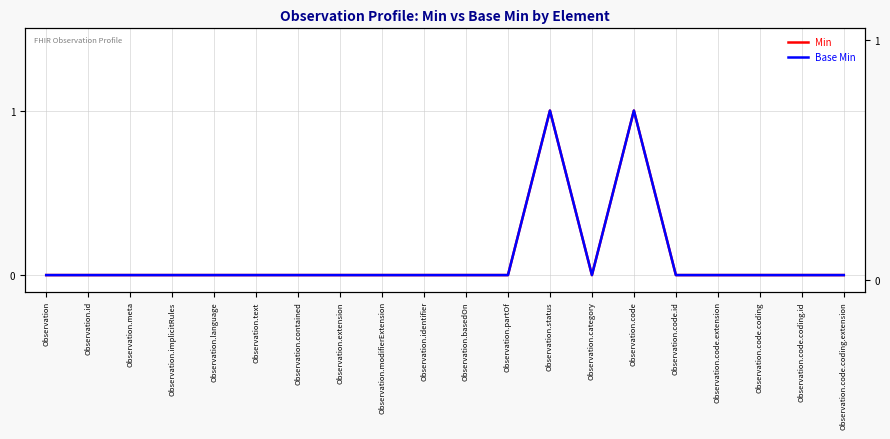

What position from the right is Observation?

20